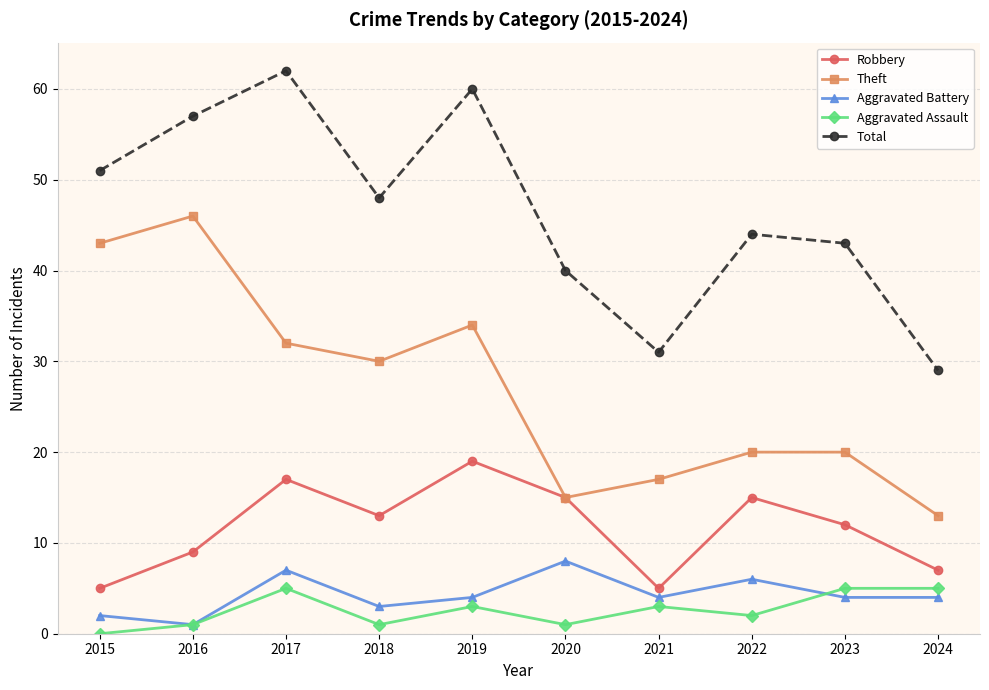

What is the highest value of the Robbery series?

19